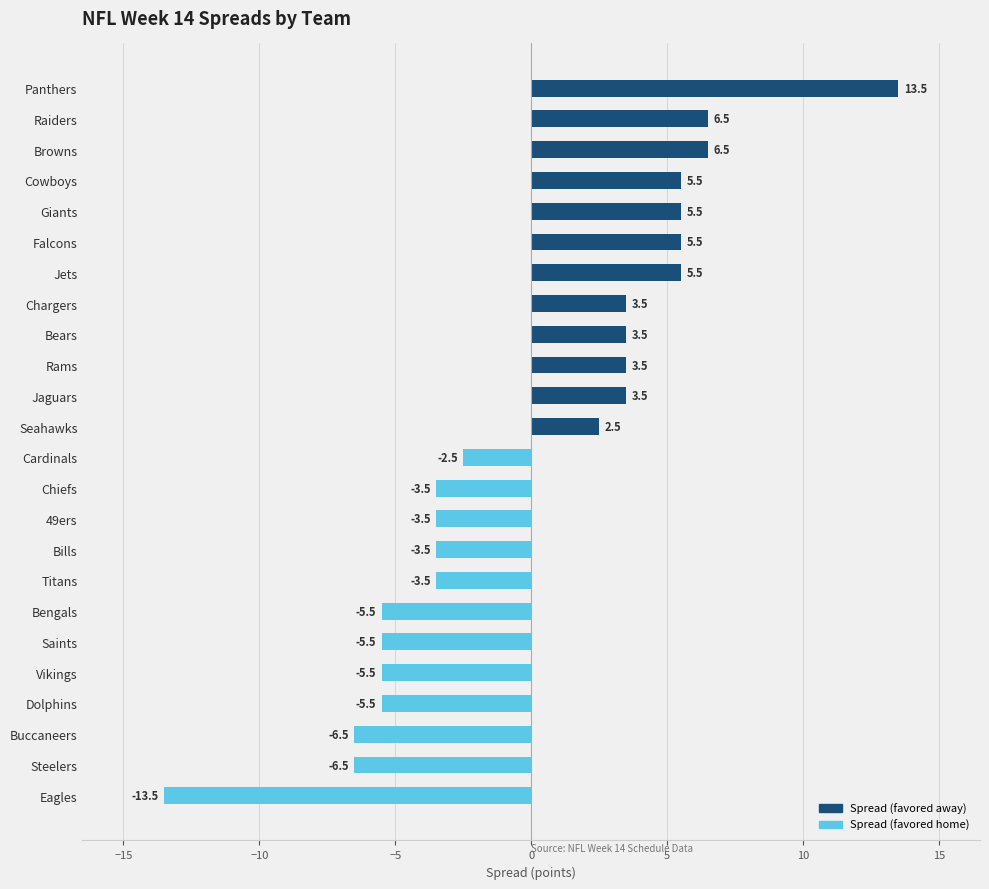

What is the change in value from Seahawks to Cowboys?

+3.0